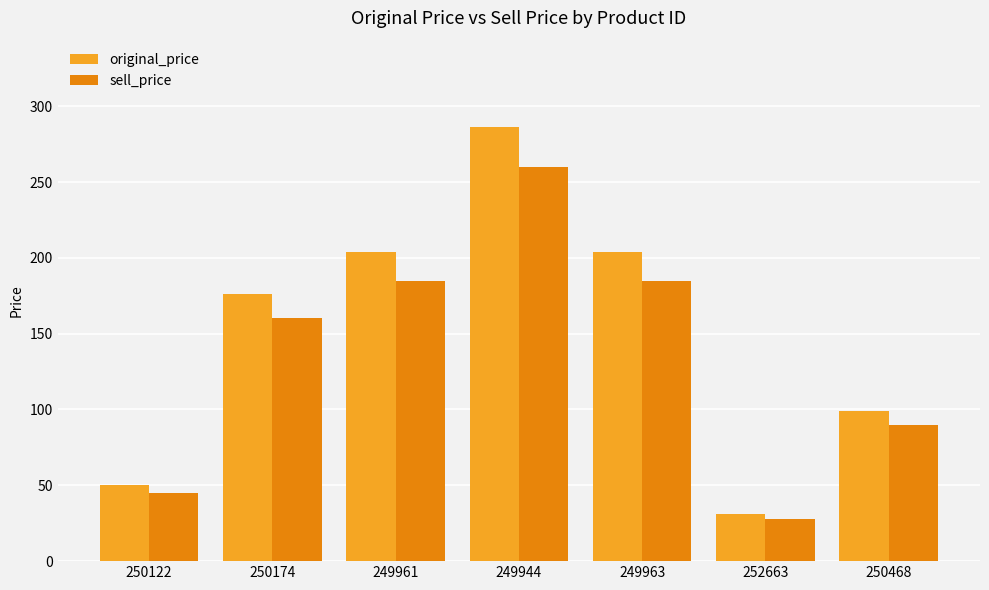

The value of sell_price at 249961 is 185. True or false?

True